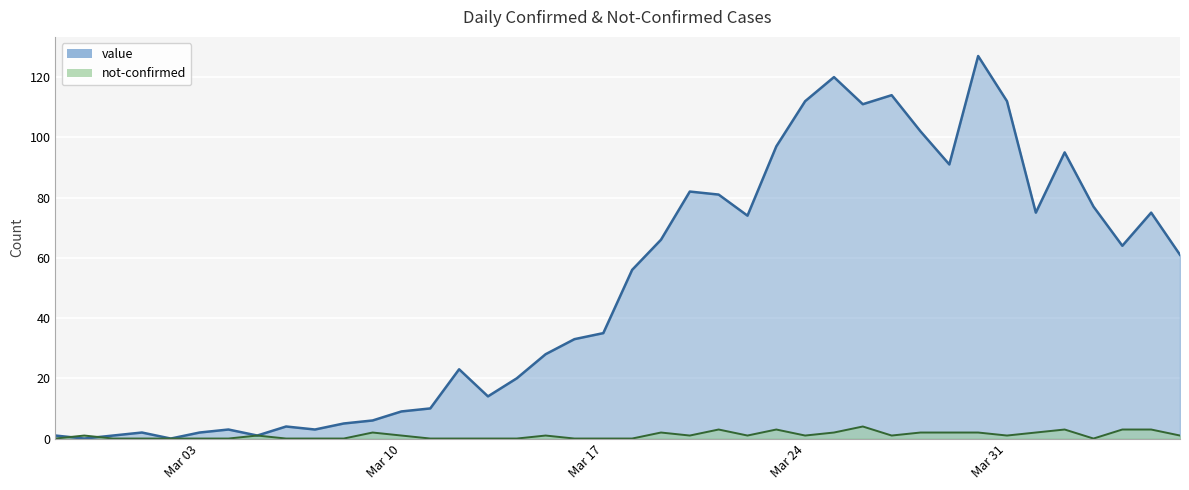

At which label does not-confirmed first exceed 1?

2020-03-09